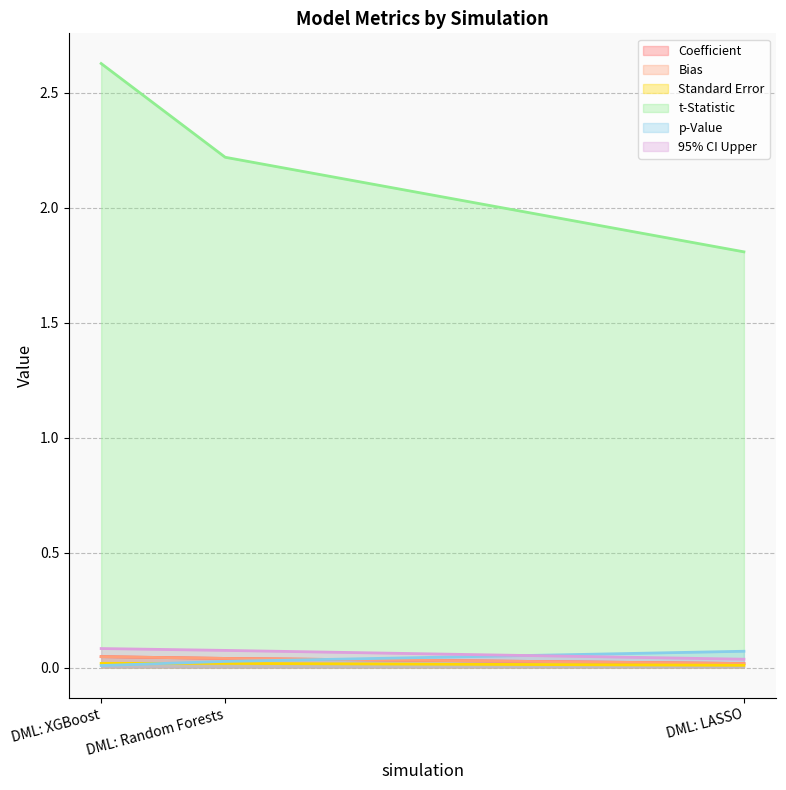

Count the number of categories in the chart.

3